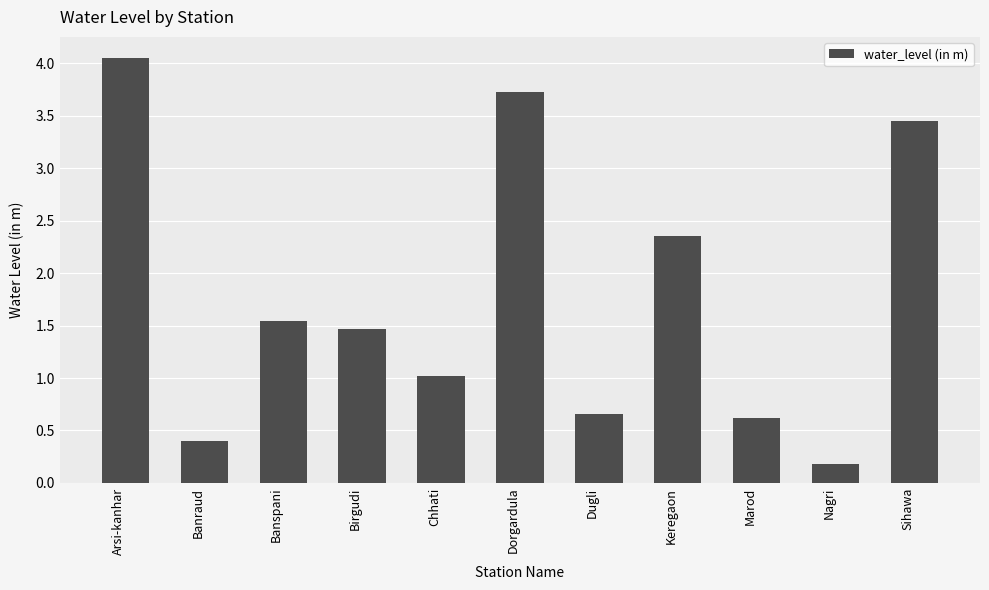

Is it true that the value at Dorgardula is 3.7?

True